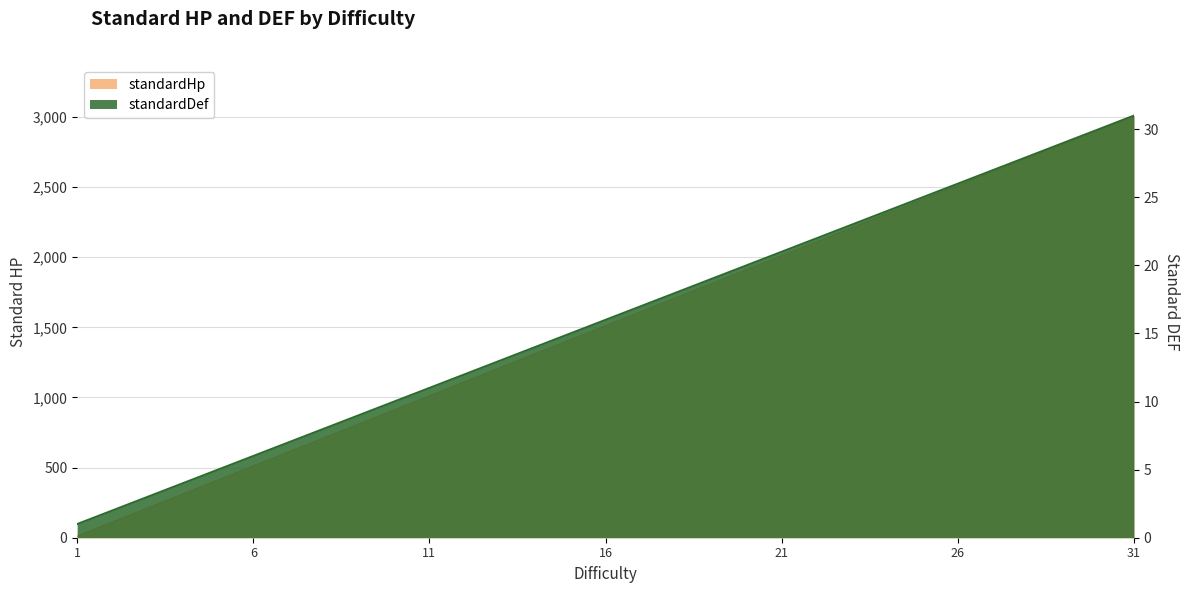

What is the value of the standardDef point at the 24th from the left?

24